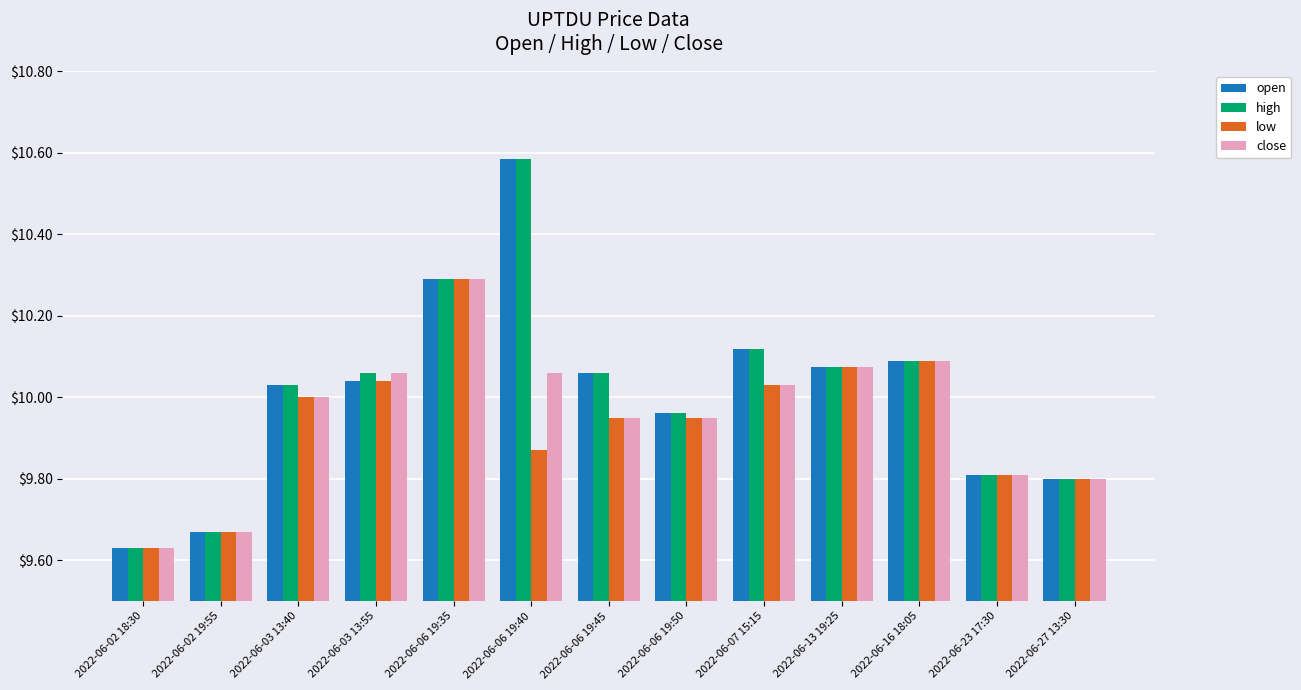

Where does the high series first go above 10?

2022-06-03 13:40